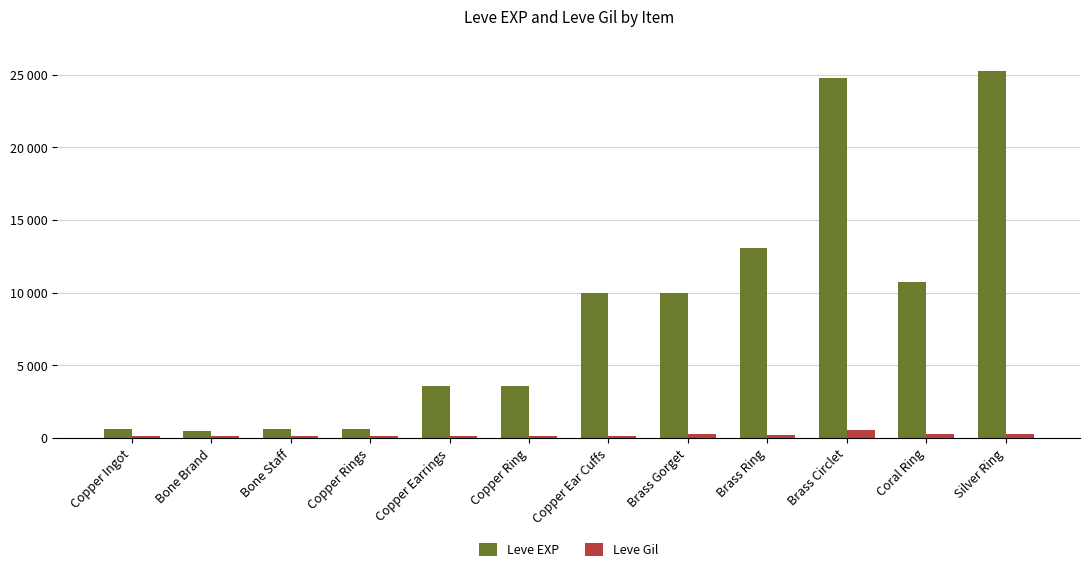

Reading left to right, list all the values displayed in this chart.

Leve EXP: Copper Ingot=630	Bone Brand=450	Bone Staff=630	Copper Rings=630	Copper Earrings=3600	Copper Ring=3600	Copper Ear Cuffs=9990	Brass Gorget=9990	Brass Ring=13040	Brass Circlet=24790	Coral Ring=10710	Silver Ring=25250
Leve Gil: Copper Ingot=113	Bone Brand=112	Bone Staff=113	Copper Rings=112	Copper Earrings=139	Copper Ring=139	Copper Ear Cuffs=168	Brass Gorget=293	Brass Ring=173	Brass Circlet=529	Coral Ring=280	Silver Ring=296